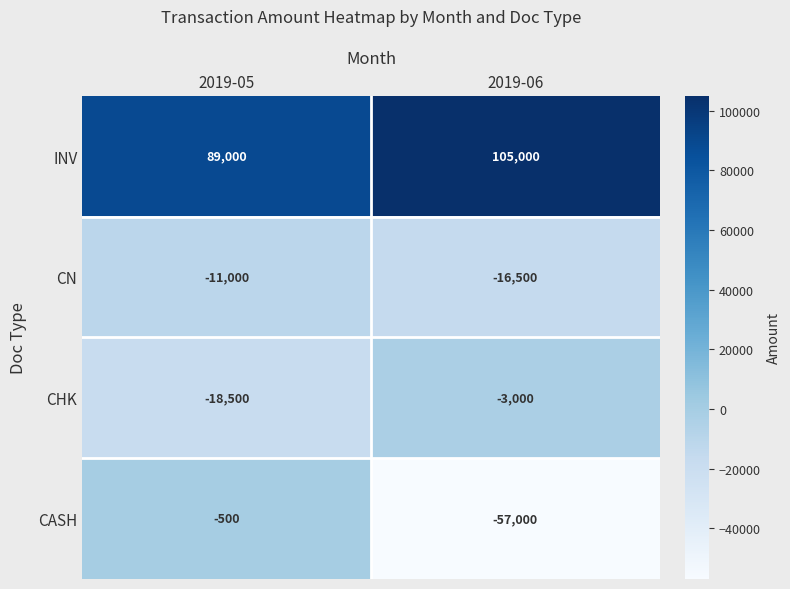

What is the difference between the CHK values at 2019-05 and 2019-06?

15500